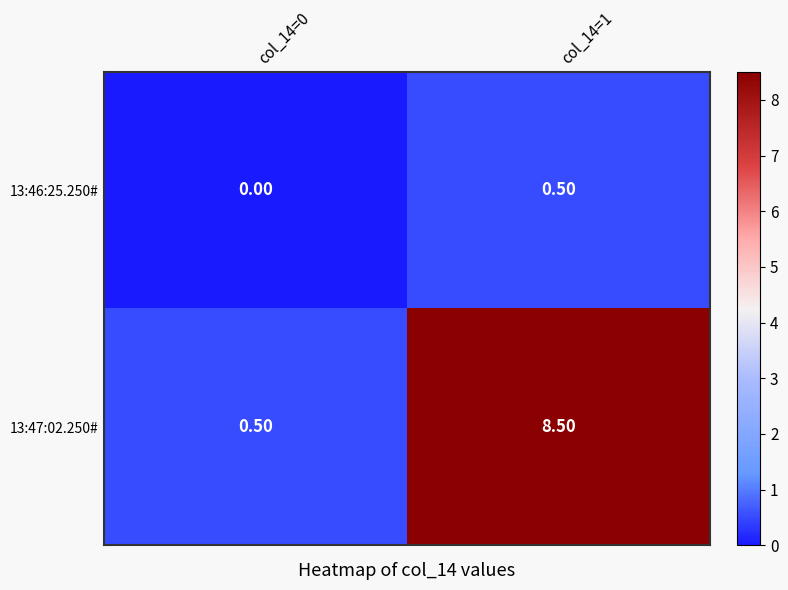

Rank the series by their maximum value, from highest to lowest.

13:47:02.250#, 13:46:25.250#